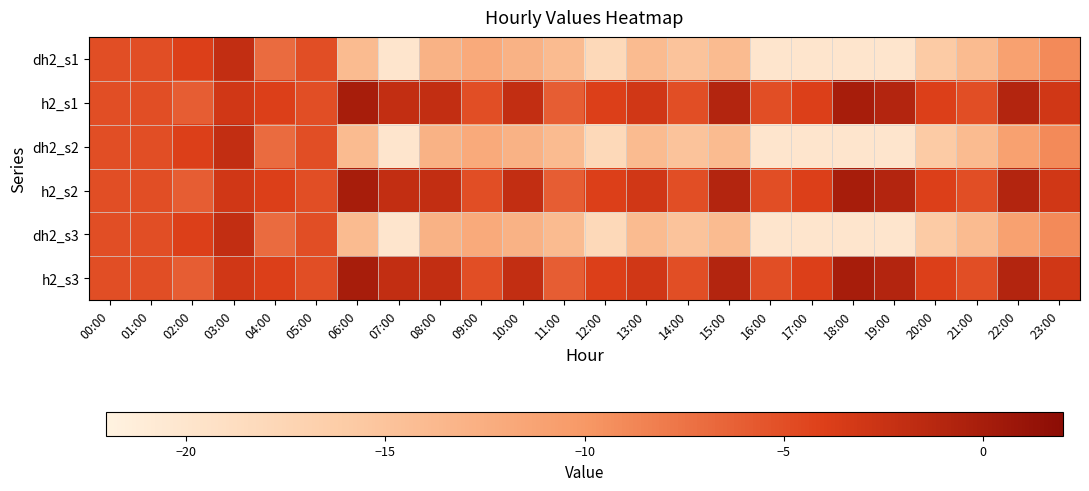

Which series has the largest range (max minus min)?

dh2_s1